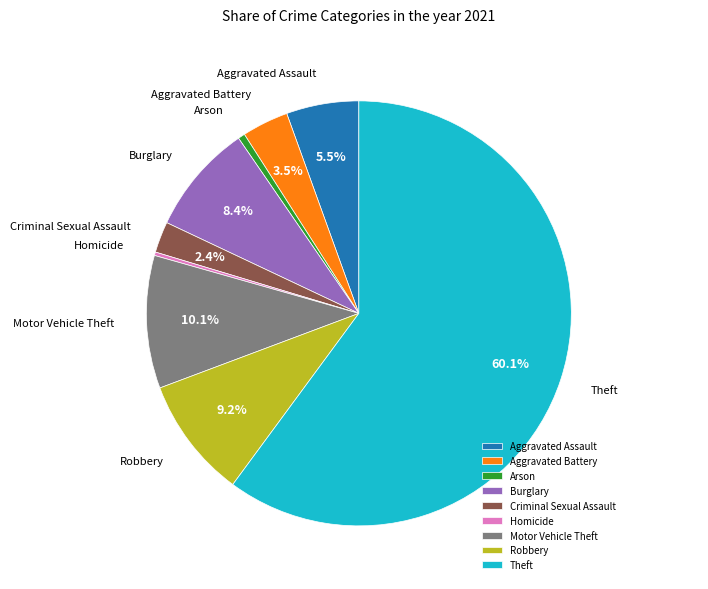

What is the largest slice in the pie chart?

Theft